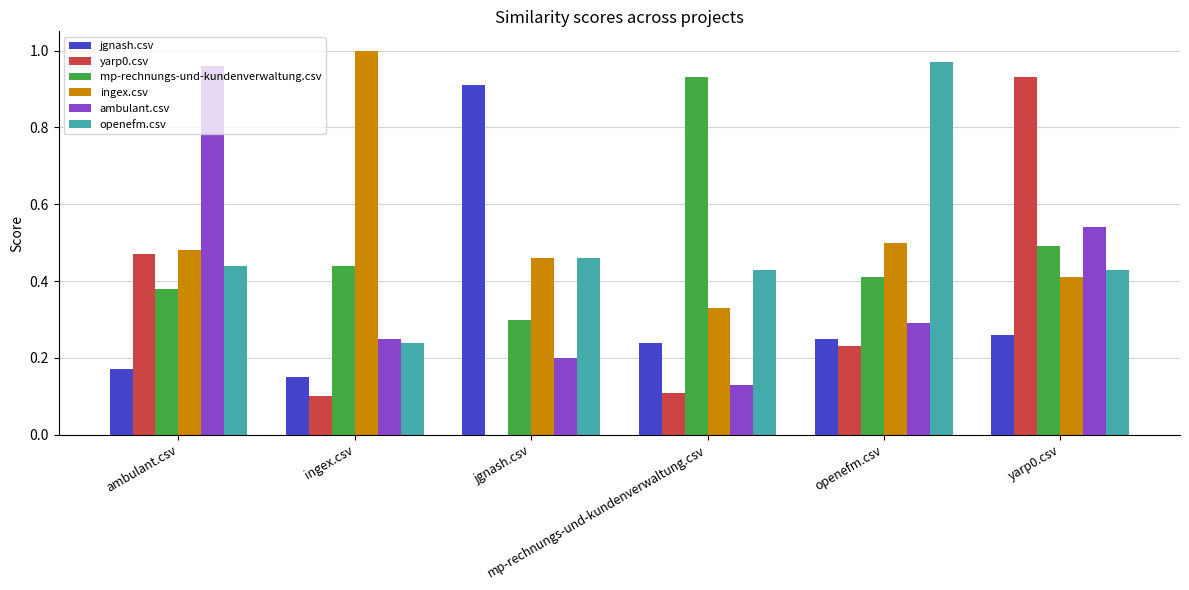

Which series has the widest spread of values?

yarp0.csv